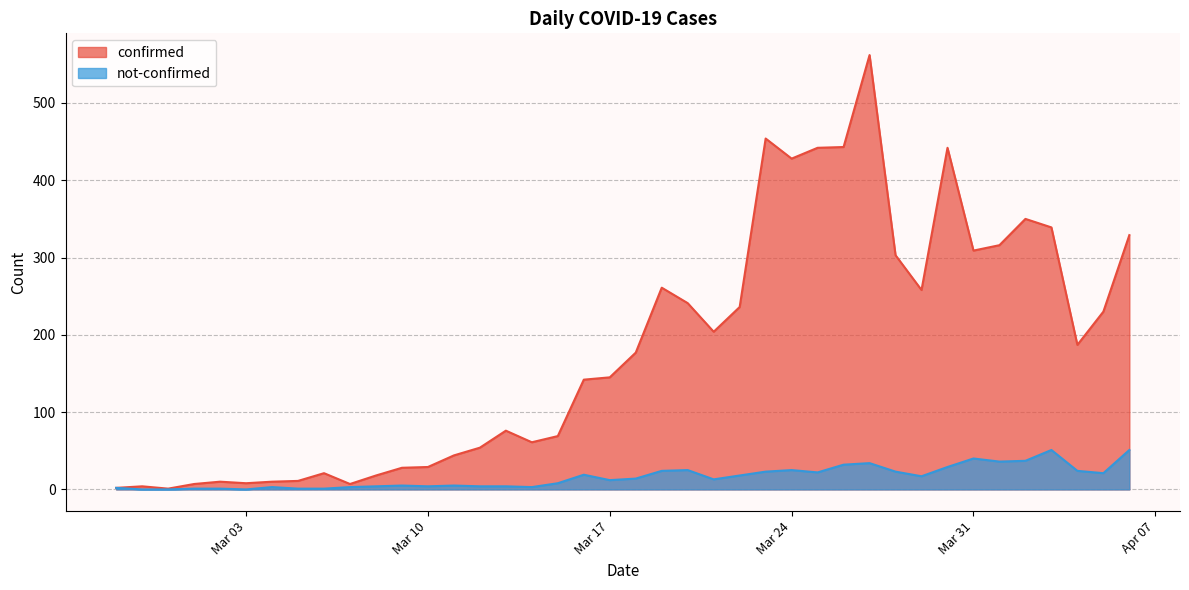

Rank the series by their maximum value, from highest to lowest.

confirmed, not-confirmed